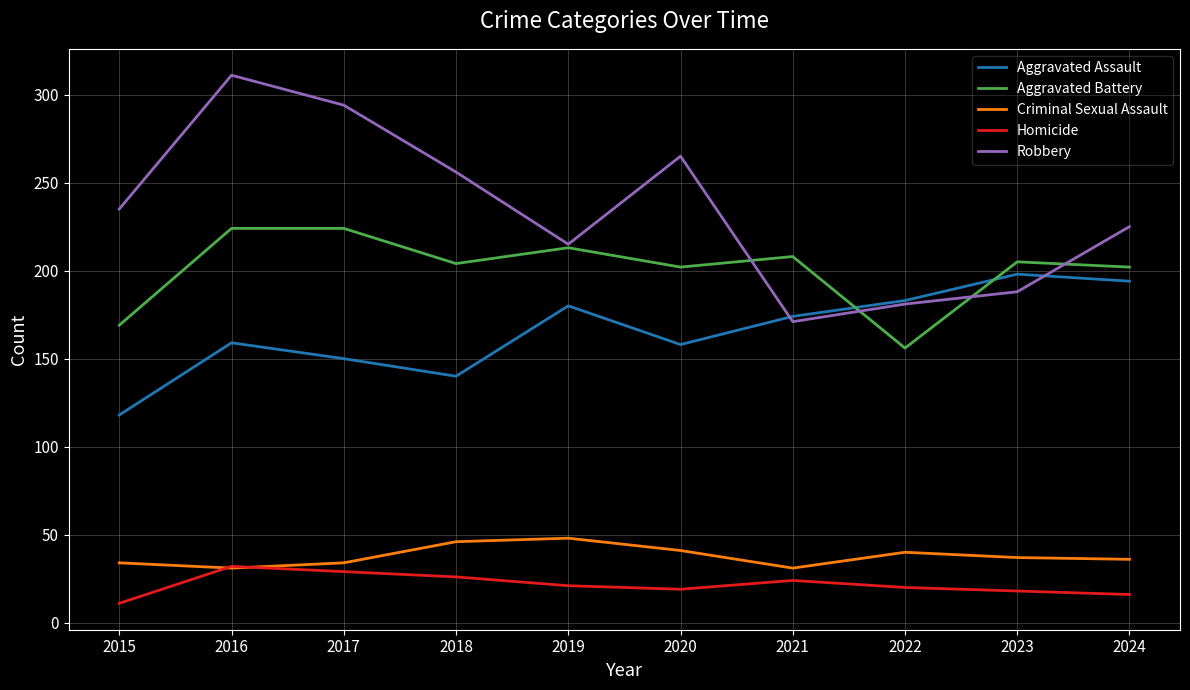

True or false: Homicide and Robbery intersect in this chart.

False